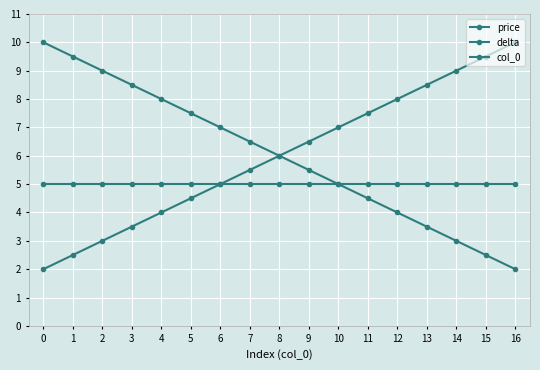

How many data points does each series have?

17